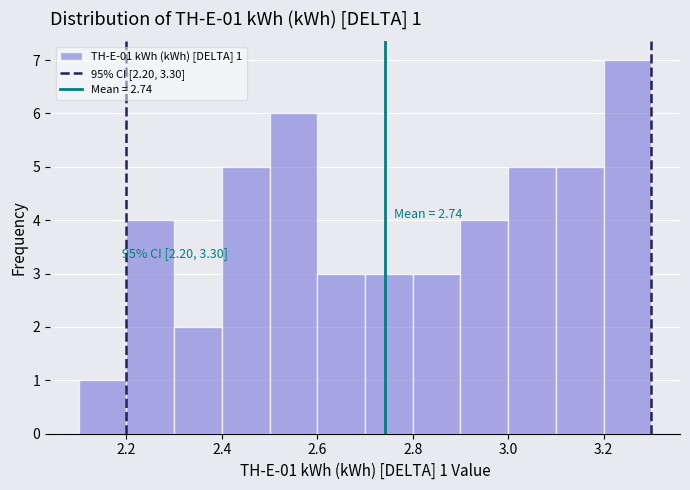

Which range on the x-axis has the tallest bar?

3.2 to 3.3